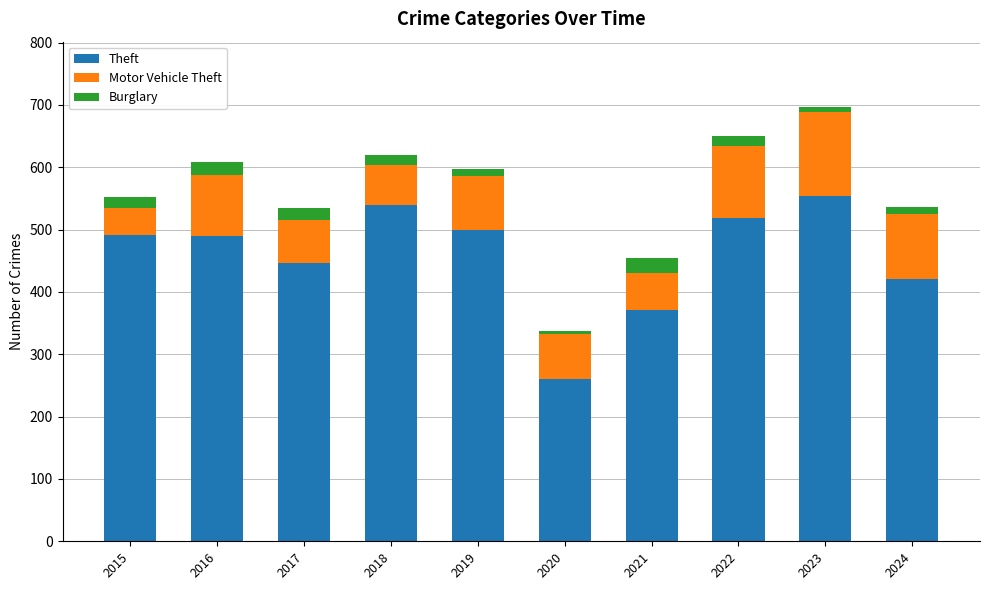

True or false: Theft has a value of 437 at 2020.

False